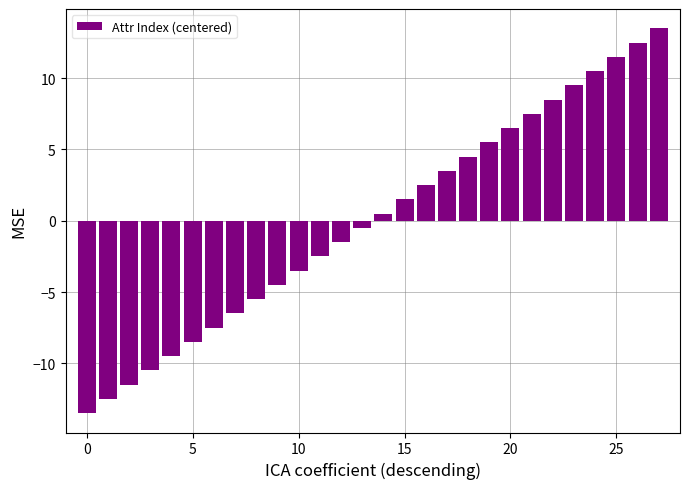

What is the maximum value shown in the chart?

13.5